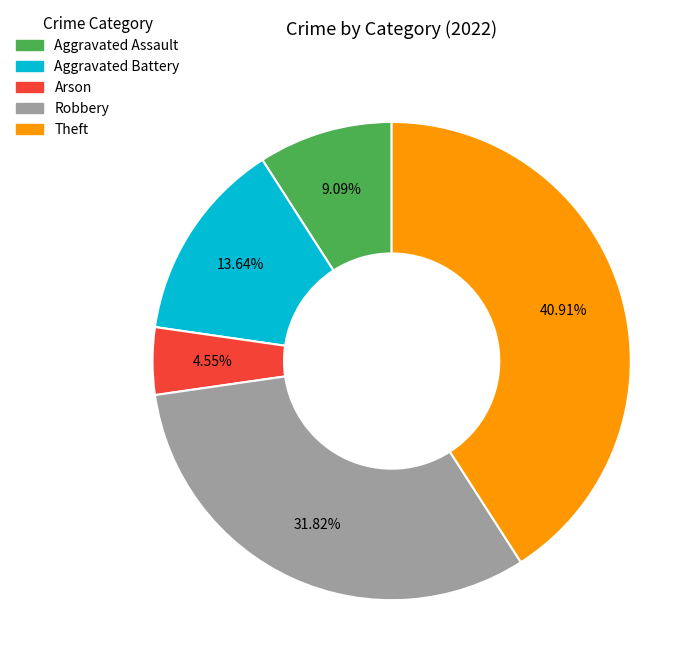

Is Aggravated Assault the majority of the pie?

No